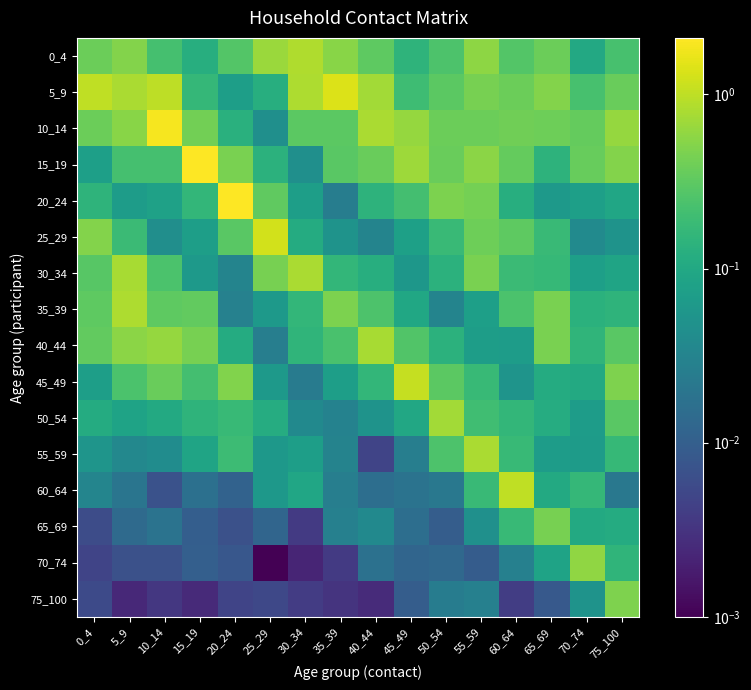

Which label corresponds to the smallest value in the chart?

25_29